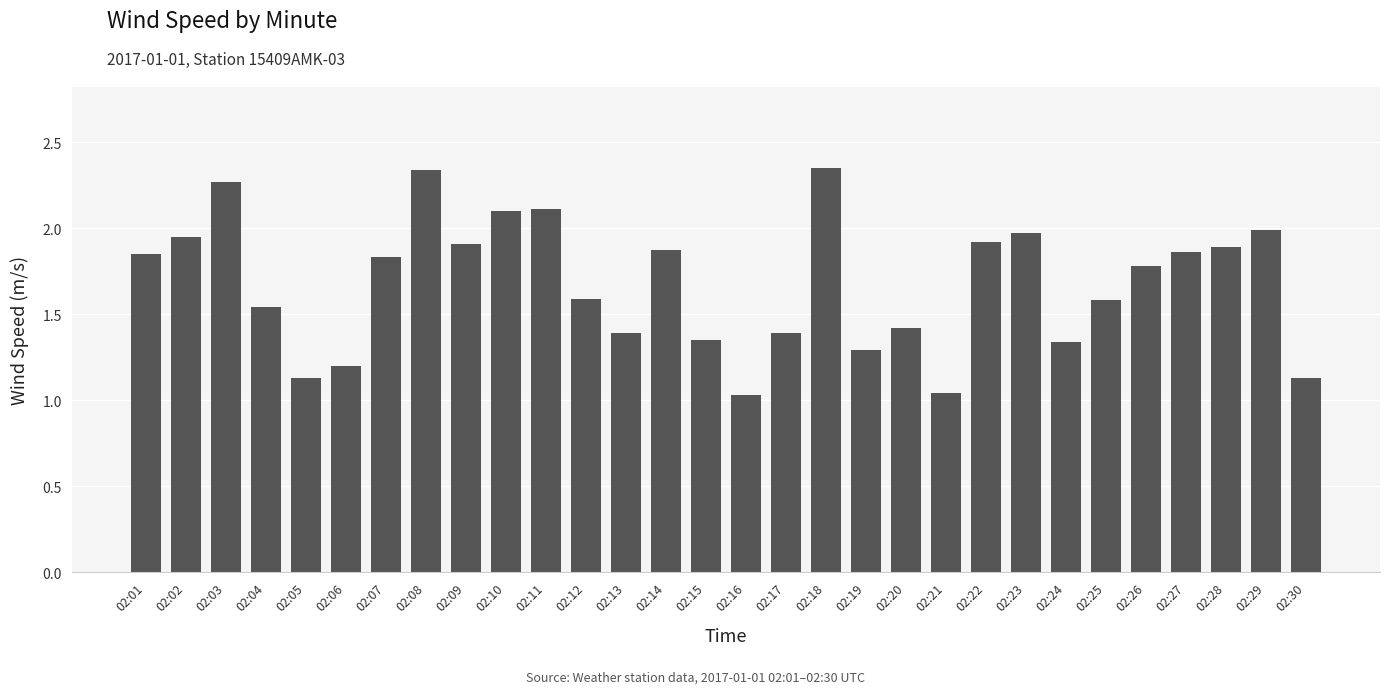

Between 02:21 and 02:26, which is larger?

02:26